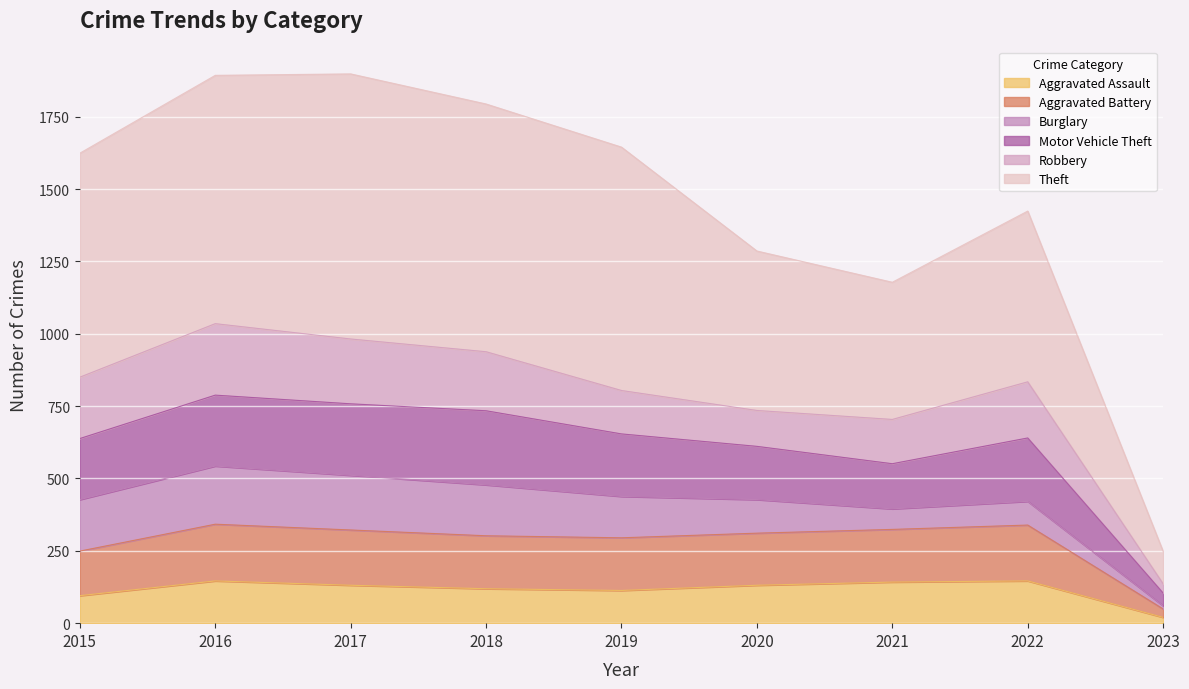

Is it true that Aggravated Assault equals 36 at 2021?

False